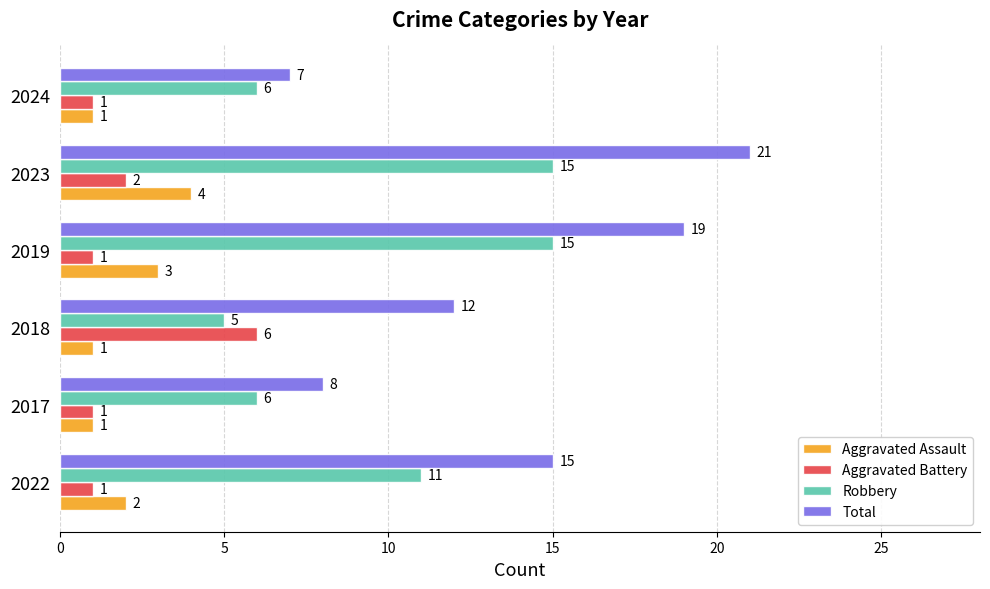

Which series has the widest spread of values?

Total